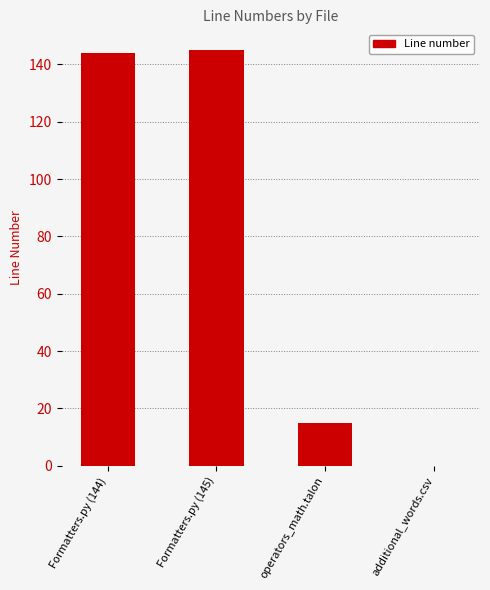

Reading left to right, extract all data points from this chart.

Formatters.py (144)=144	Formatters.py (145)=145	operators_math.talon=15	additional_words.csv=0